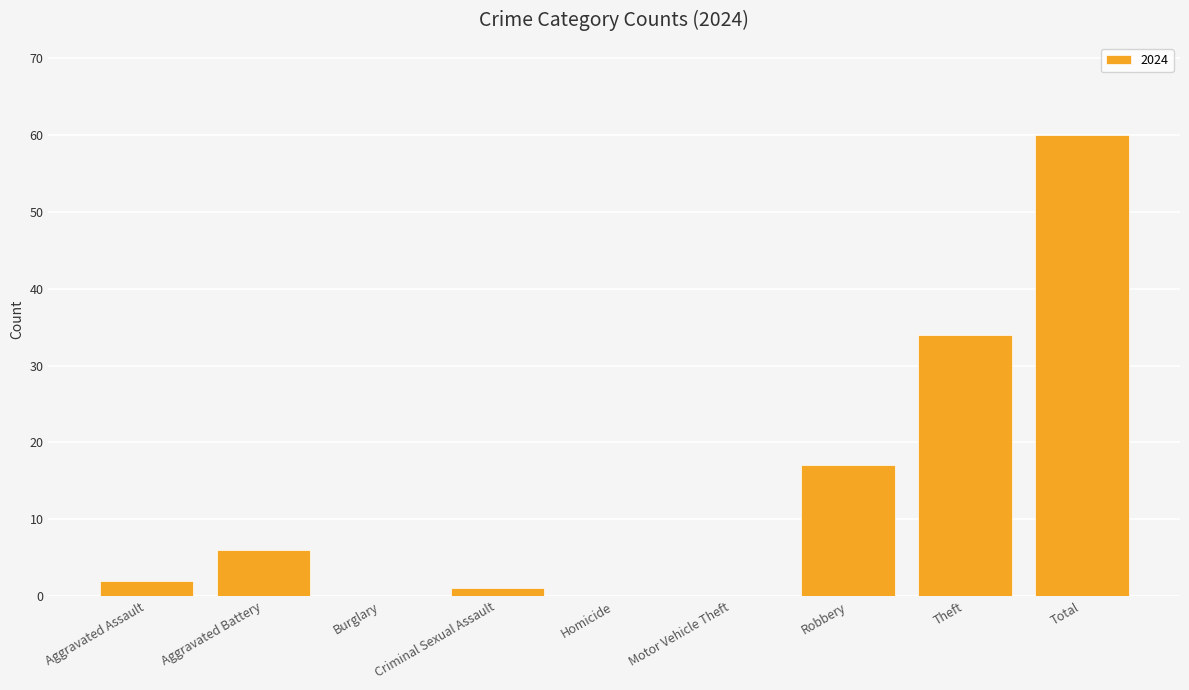

What is the greatest value displayed?

60